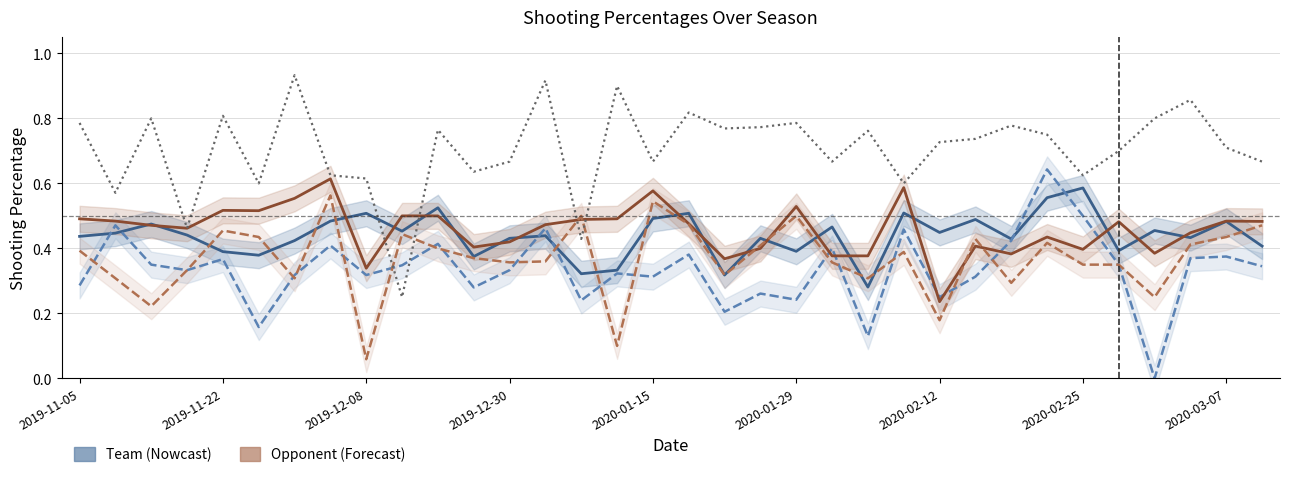

Count the Opp_FG_Pct values in the range 0 to 1.

34